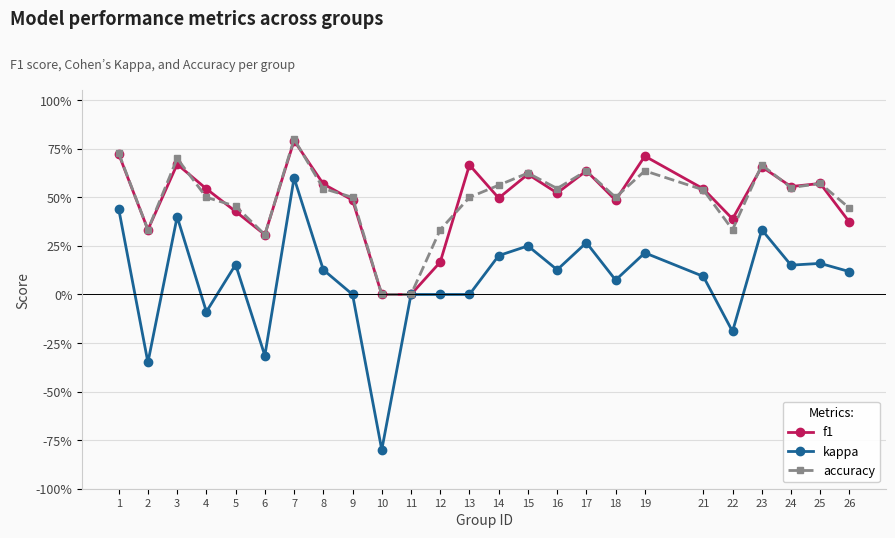

Does the chart have visible grid lines?

Yes